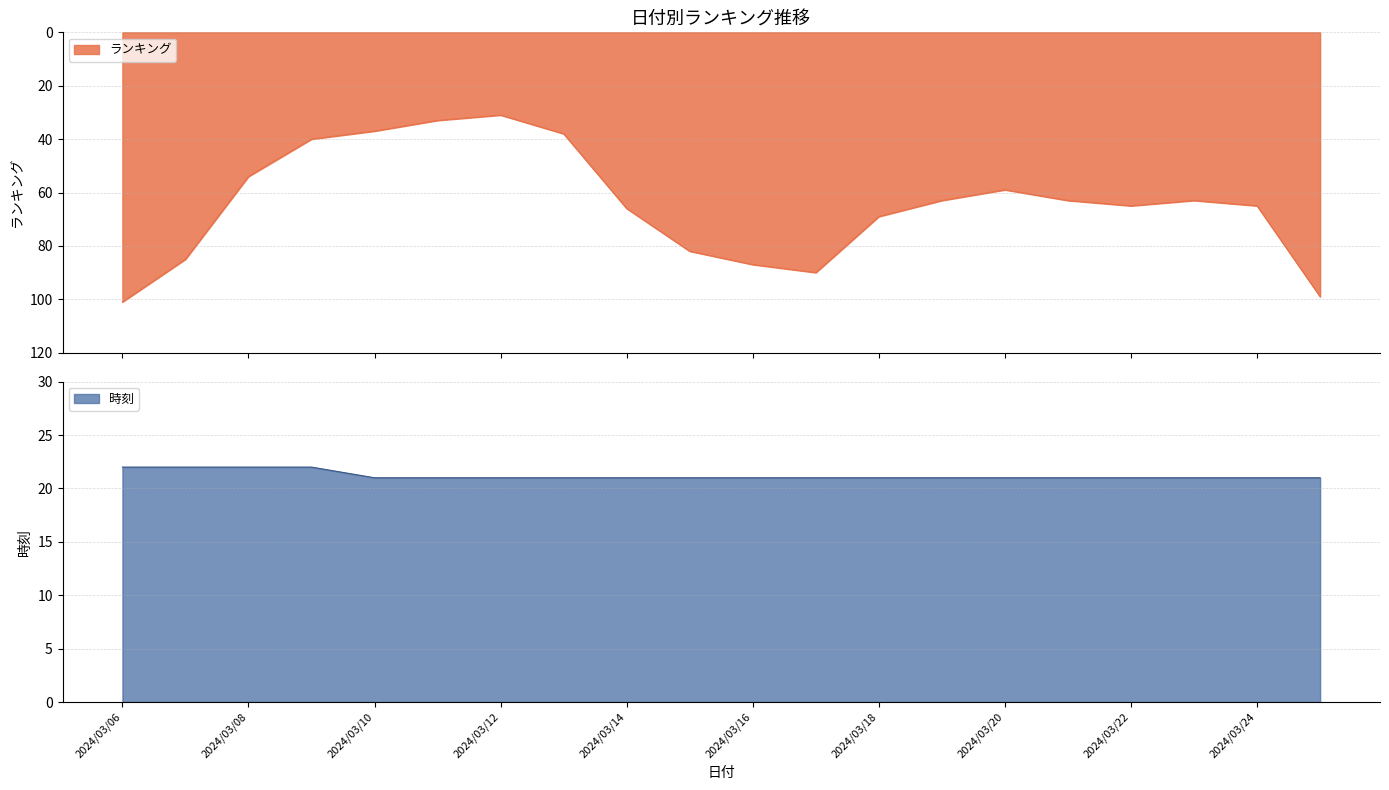

How many lines are shown in the chart?

2